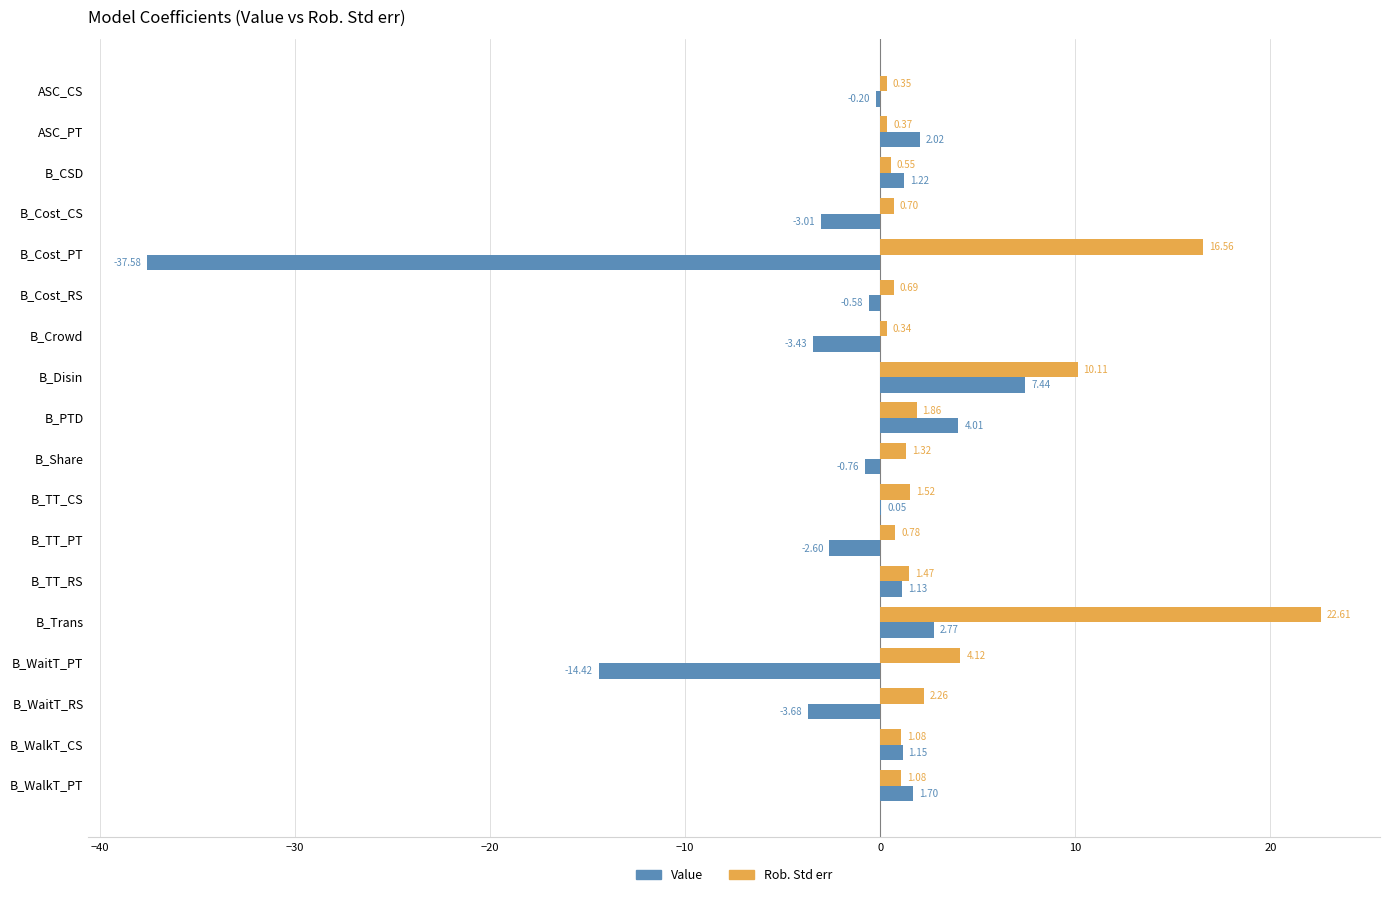

How many values in Value are above zero?

9